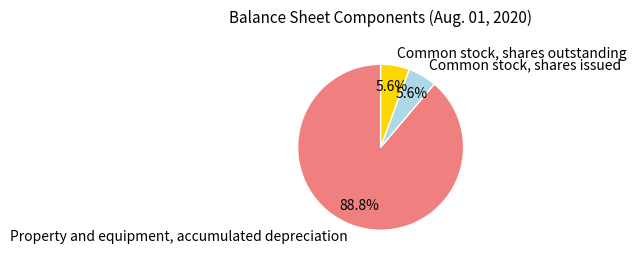

How many slices are in this pie chart?

3